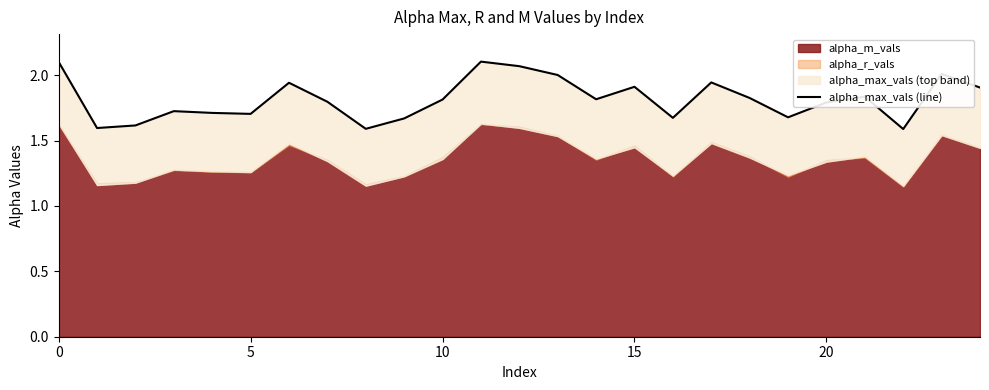

What is the value of the 15th point from the left?

1.8